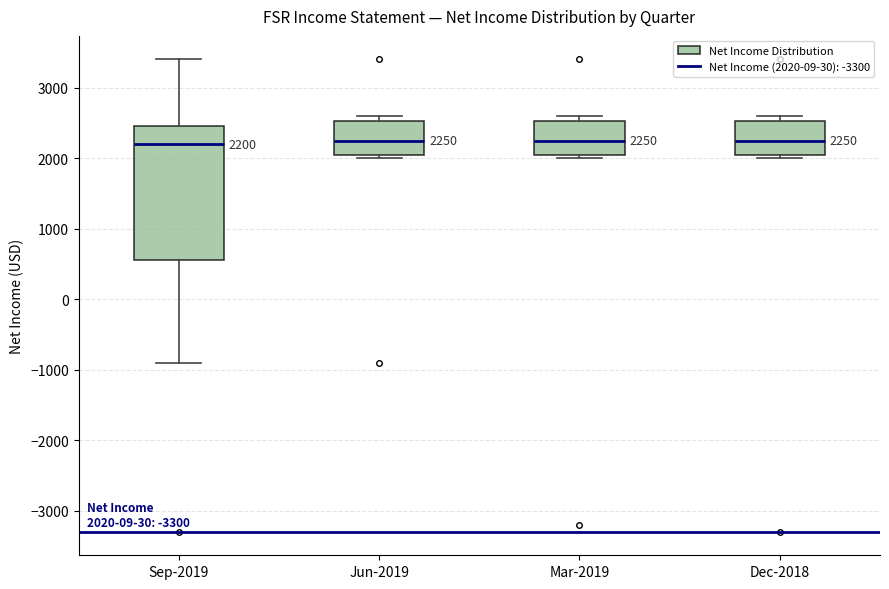

Comparing the boxes themselves (not the whiskers), which one is the tallest?

Sep-2019